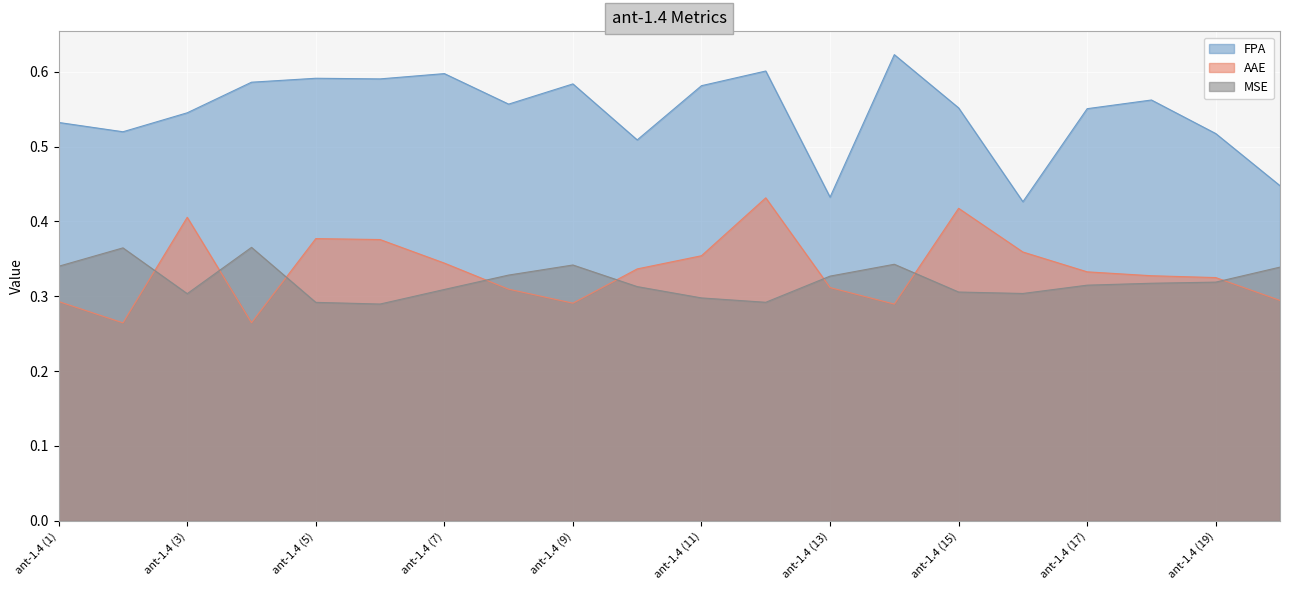

List the labels in order of AAE value, largest first.

ant-1.4 (12), ant-1.4 (15), ant-1.4 (3), ant-1.4 (5), ant-1.4 (6), ant-1.4 (16), ant-1.4 (11), ant-1.4 (7), ant-1.4 (10), ant-1.4 (17), ant-1.4 (18), ant-1.4 (19), ant-1.4 (13), ant-1.4 (8), ant-1.4 (20), ant-1.4 (1), ant-1.4 (9), ant-1.4 (14), ant-1.4 (4), ant-1.4 (2)